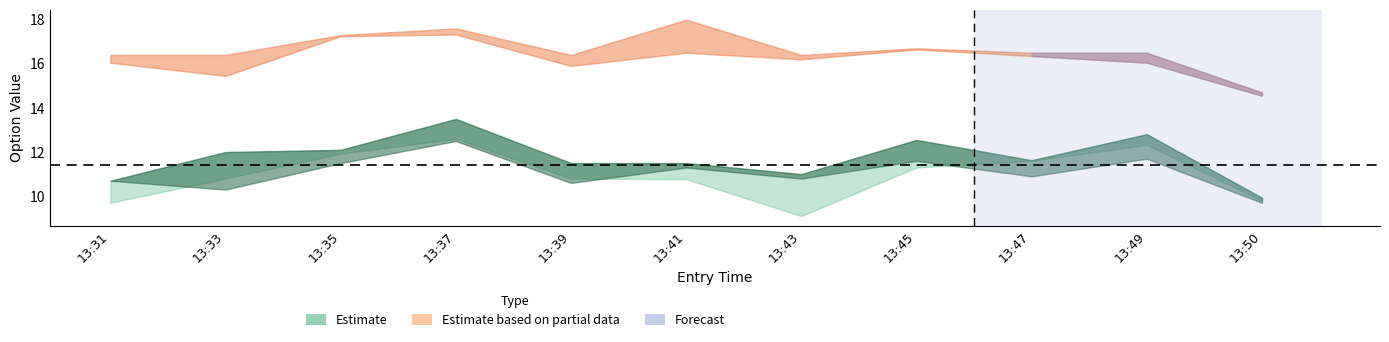

Which category has the highest value in the high series?

13:37